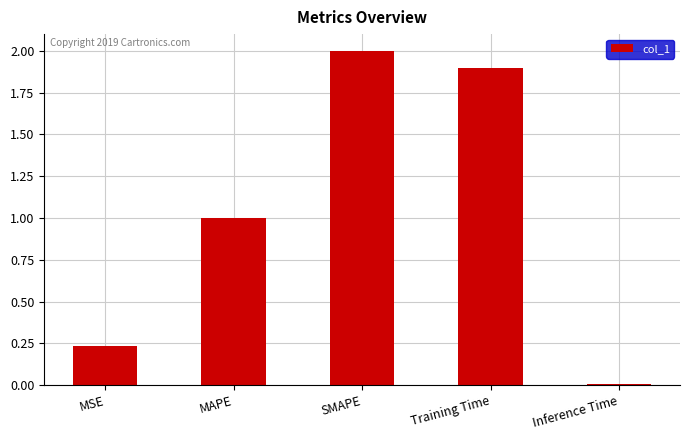

What is the change in value from MSE to SMAPE?

+1.8